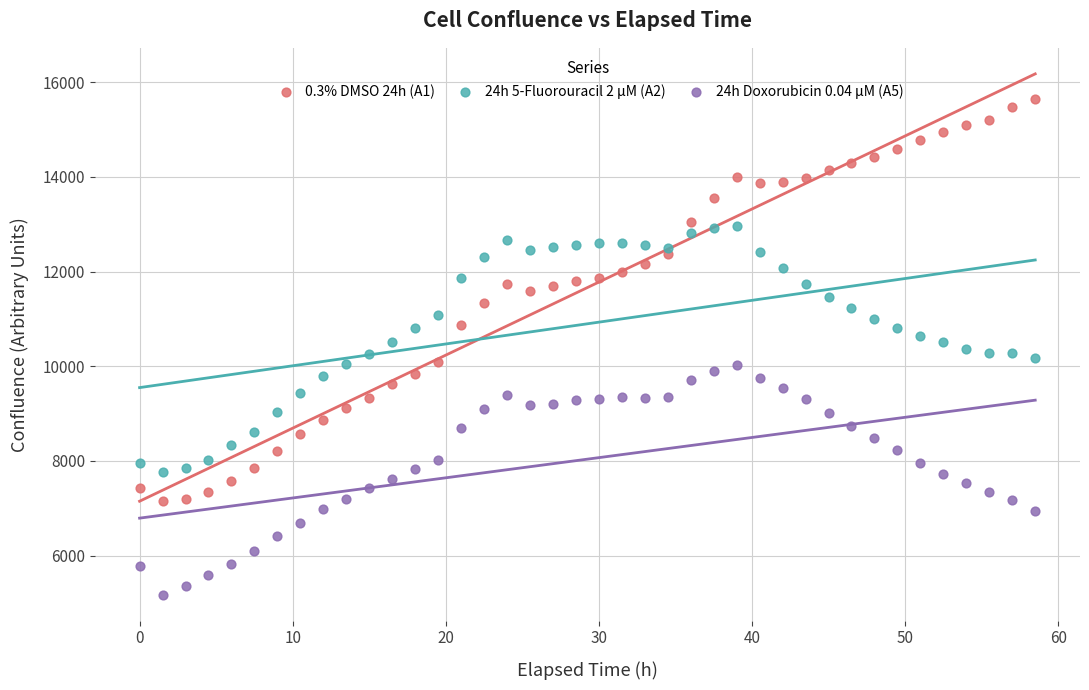

What is the X range (max minus min) for the scatter plot?

58.5